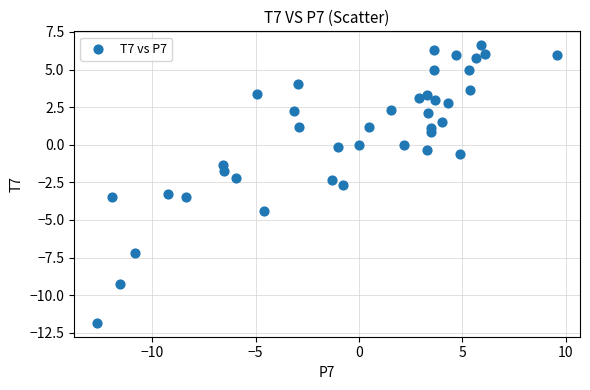

What is the range of Y values (max minus min)?

18.5